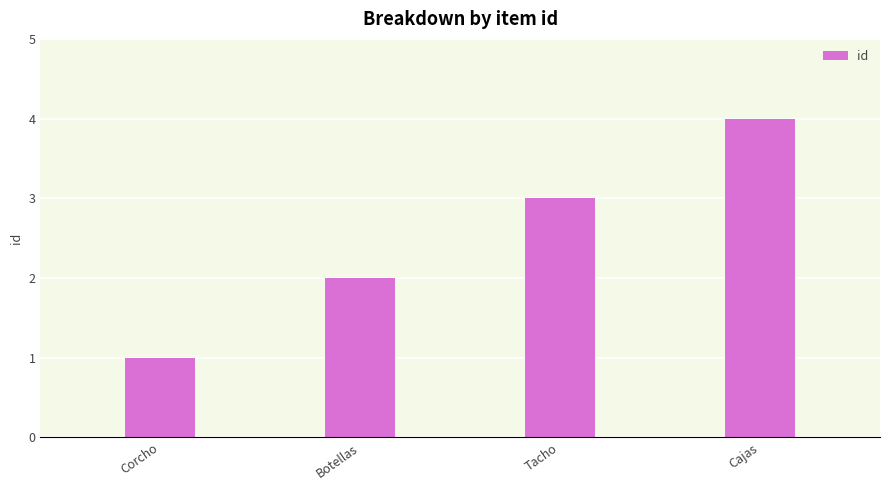

What is the difference between the second highest and second lowest values?

1